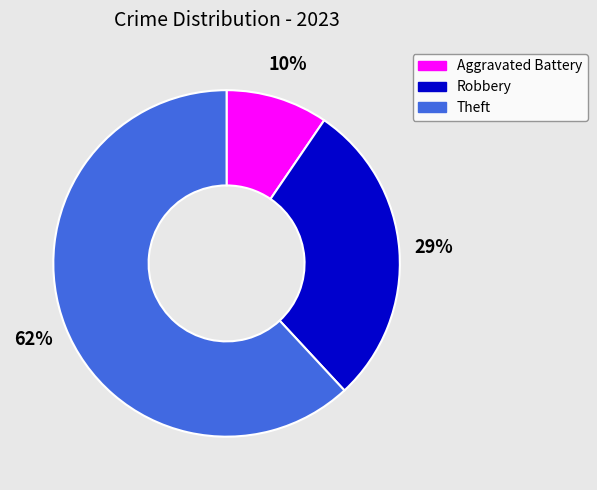

Does Theft represent more than half of the total?

Yes